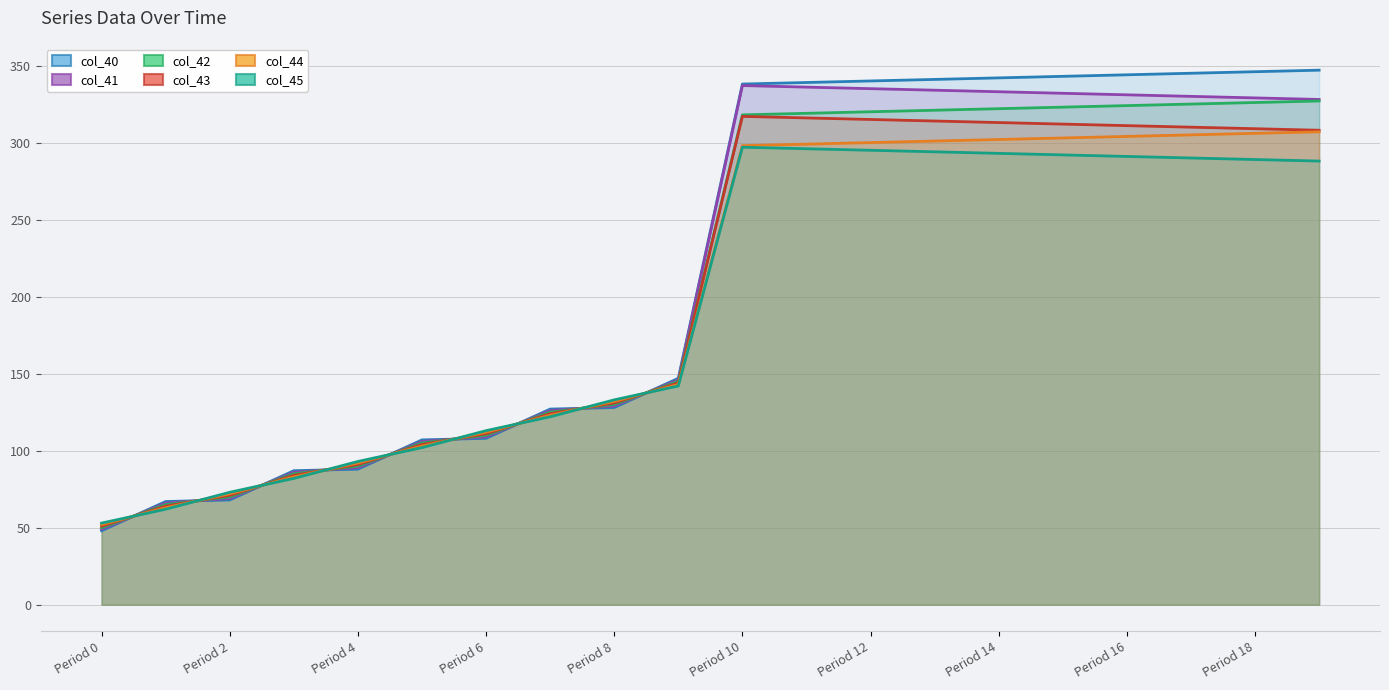

True or false: col_45 line has more than 2 points higher than both neighbors.

False